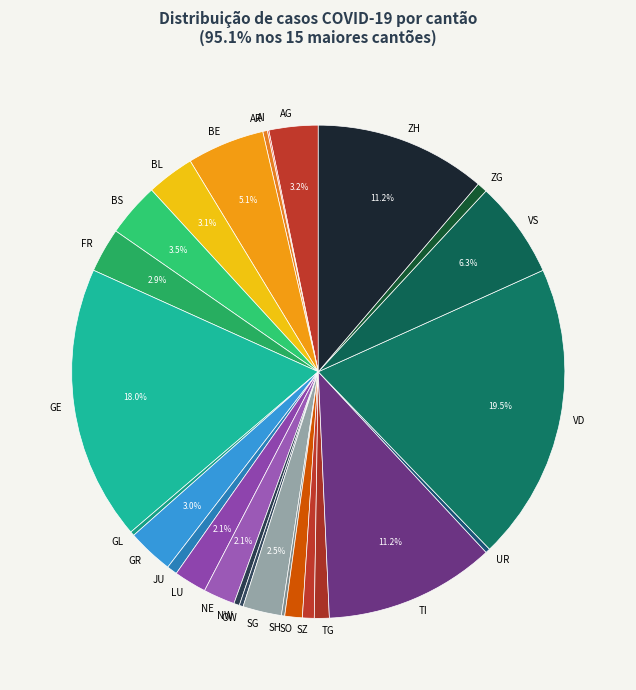

Is there any slice that represents more than half of the pie?

No